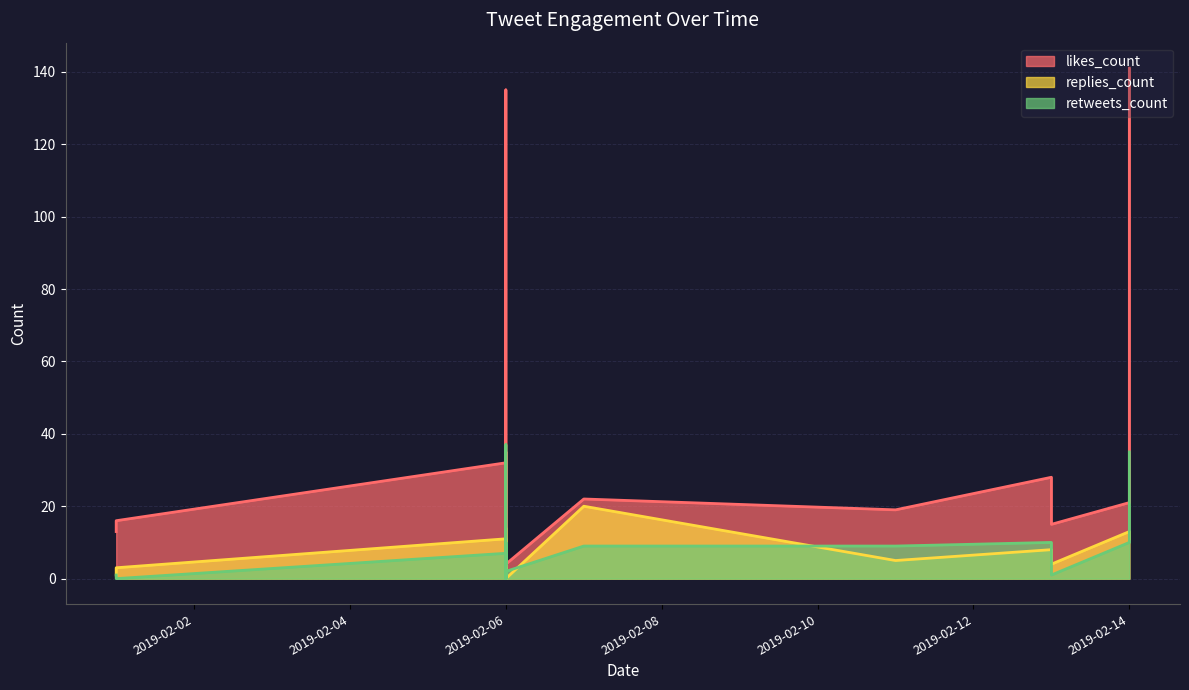

Which category has the lowest value across all series?

2019-02-06